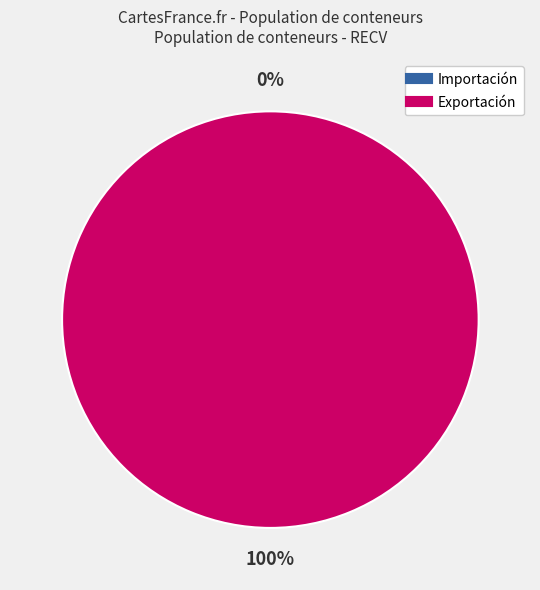

Does any single category account for the majority?

No